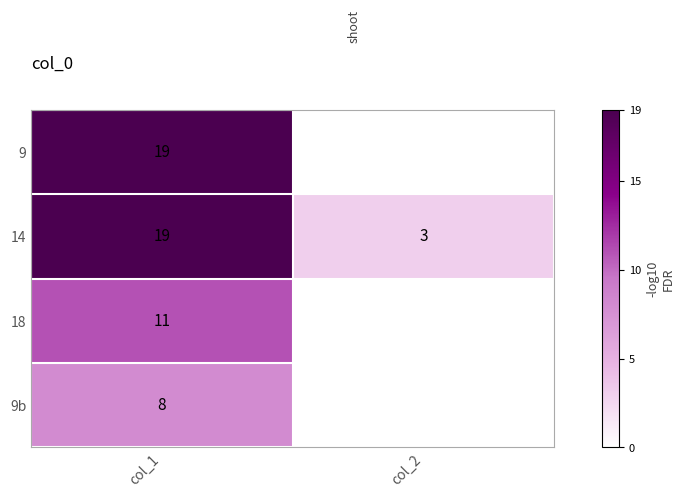

What is the highest value of the 14 series?

19